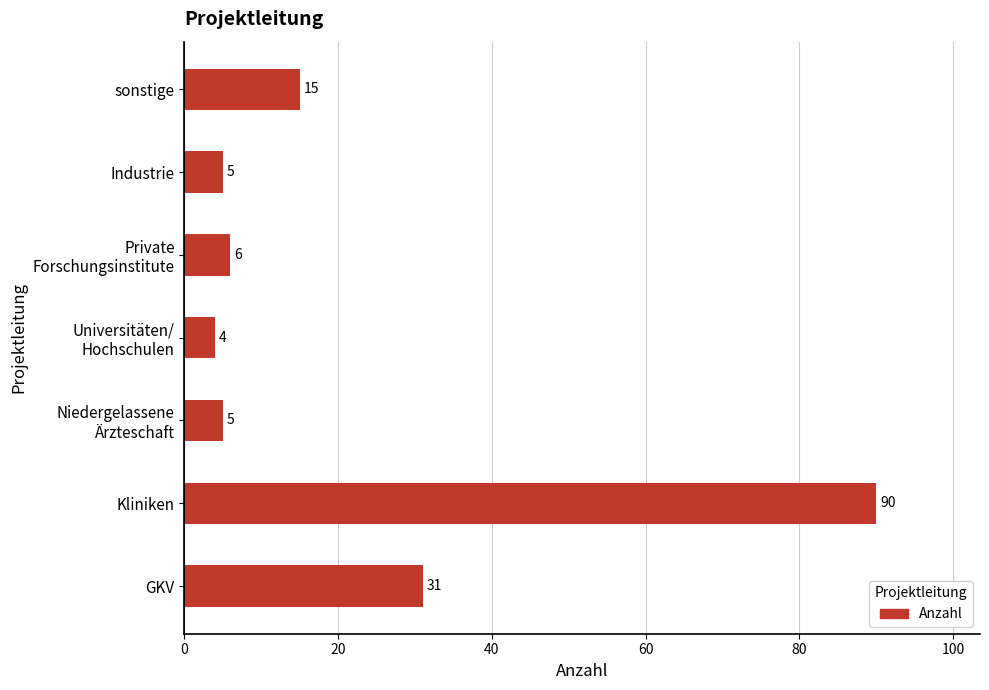

Are the bars grouped side by side (vs. stacked)?

No